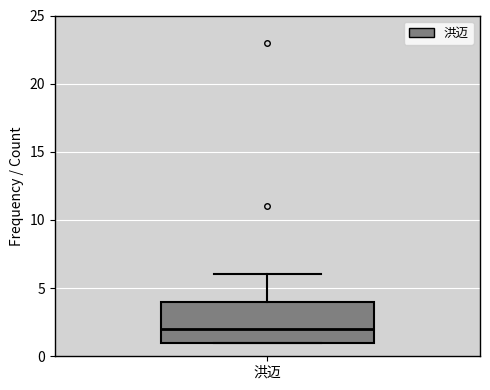

Transcribe this box plot: give where the median line is, the range the box spans, and where the two whiskers end, as read against the y-axis. The values are not printed on the chart, so give them approximately, as read against the axis.

median 2, box 1 to 4, whiskers 1 to 6